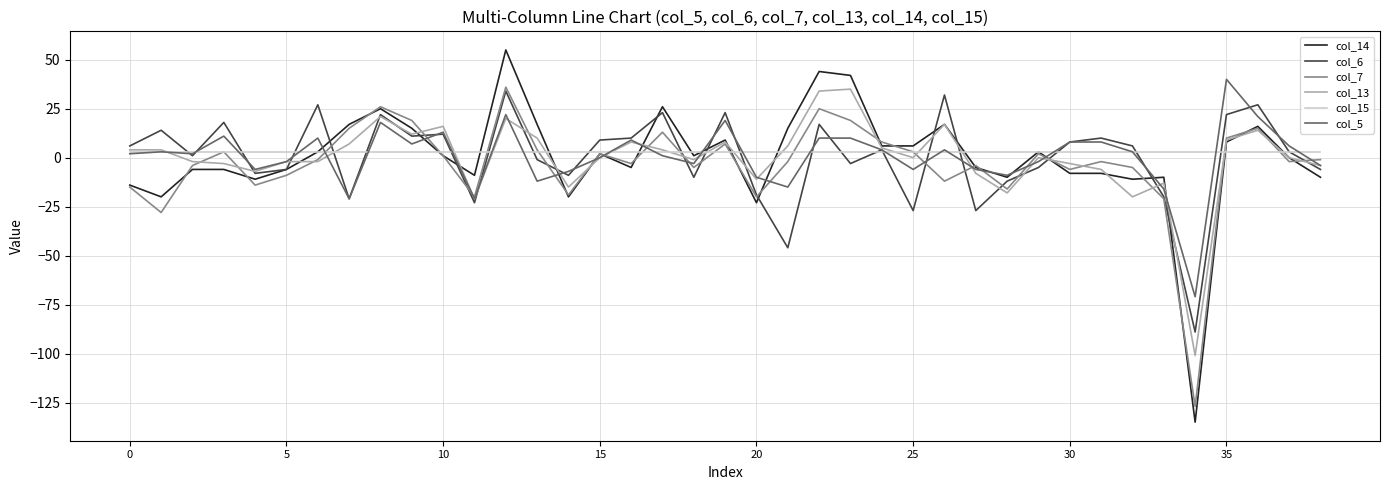

What is the sum of all col_13 values?

-3